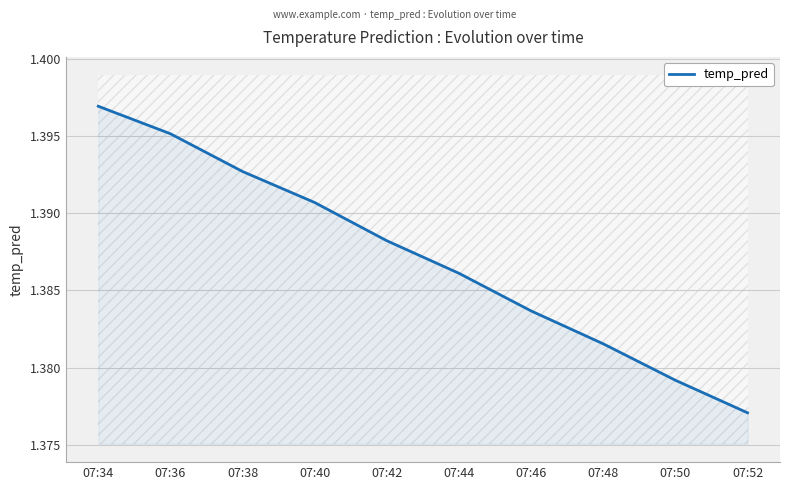

At which category does the chart reach its minimum across all series?

07:52